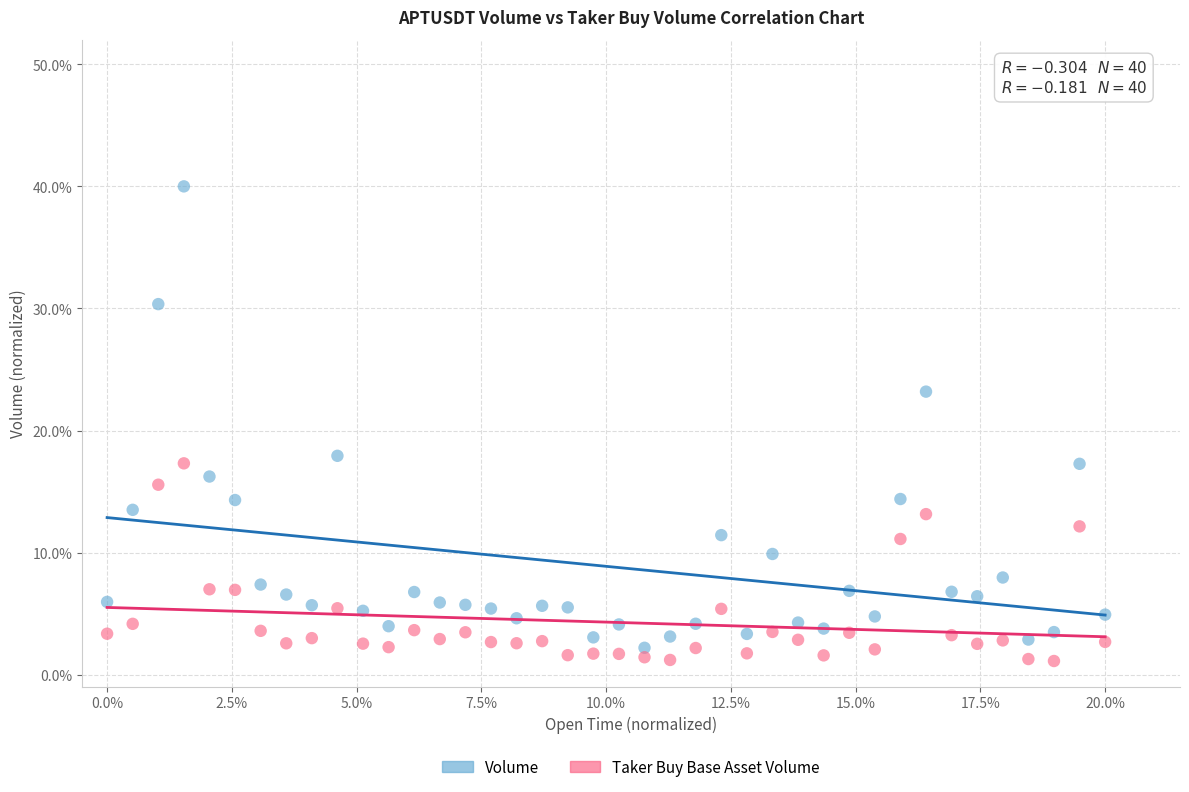

Which series has the widest spread of Y values?

Volume